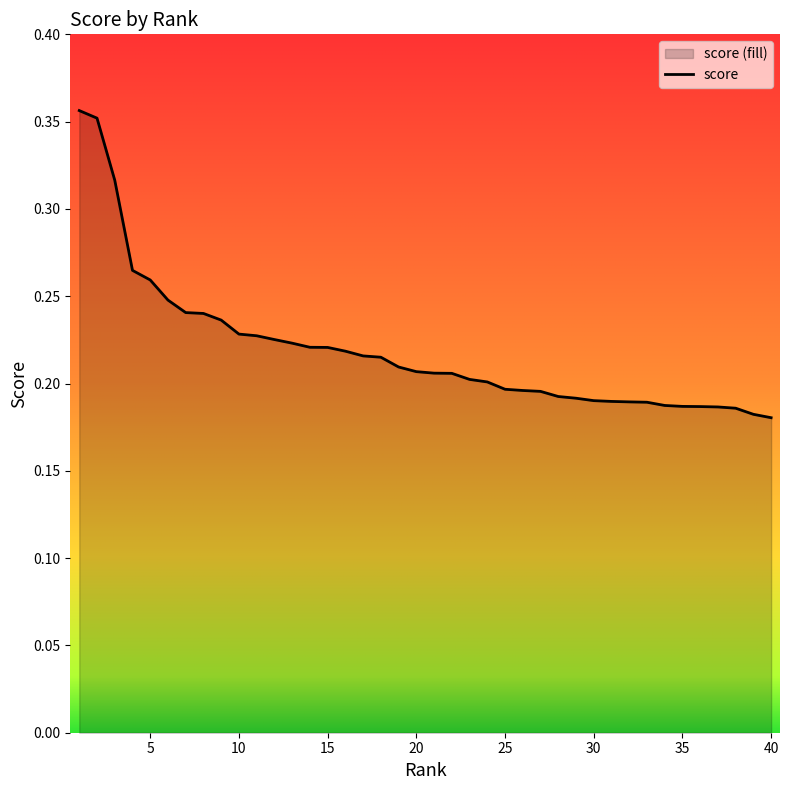

Rank the categories by value from lowest to highest.

40, 39, 38, 37, 36, 35, 34, 33, 32, 31, 30, 29, 28, 27, 26, 25, 24, 23, 22, 21, 20, 19, 18, 17, 16, 15, 14, 13, 12, 11, 10, 9, 8, 7, 6, 5, 4, 3, 2, 1